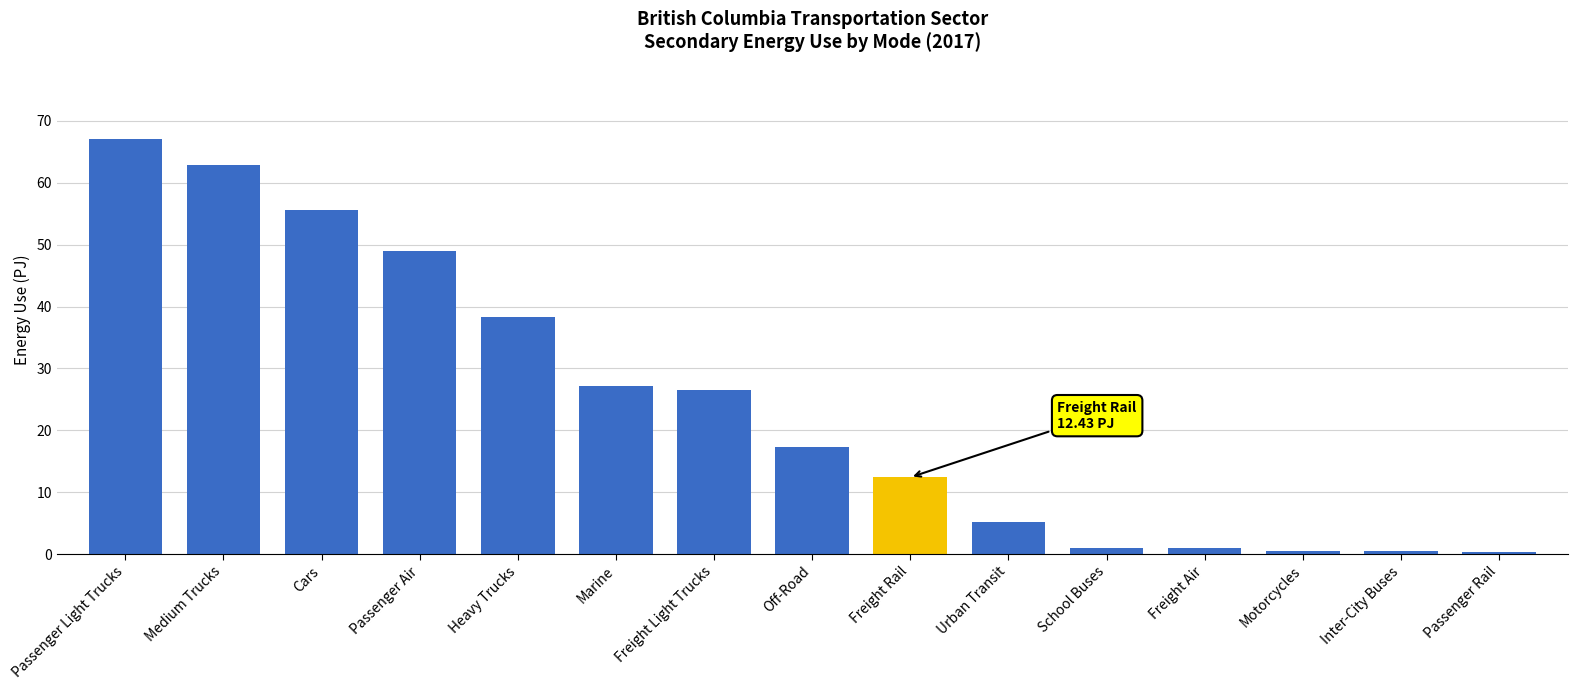

What is the label of the 11th bar from the right?

Heavy Trucks